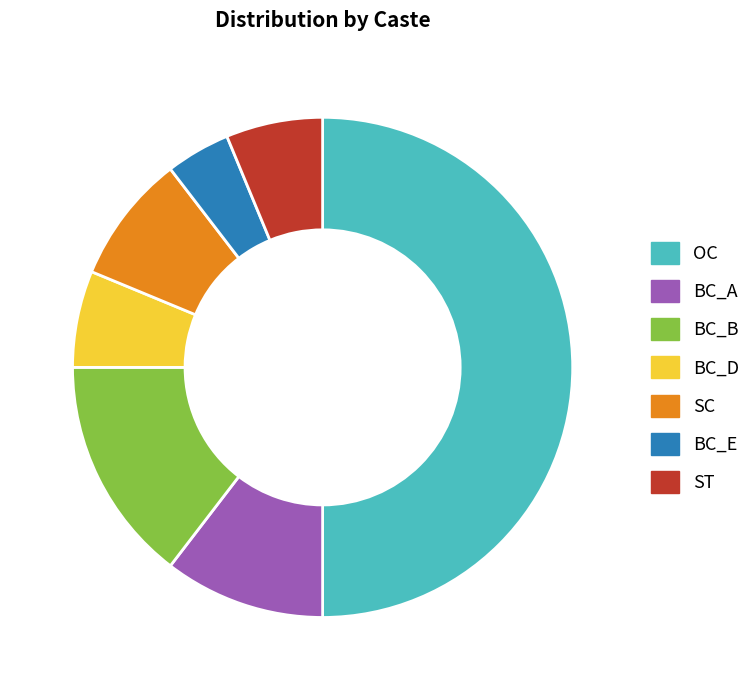

Which has a higher value, BC_E or ST?

ST